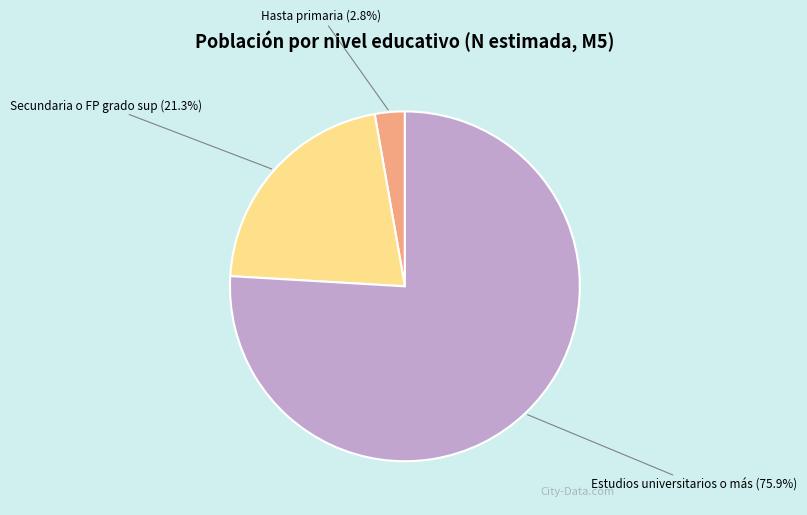

Is the sum of Secundaria o FP grado sup and Hasta primaria greater than half?

No